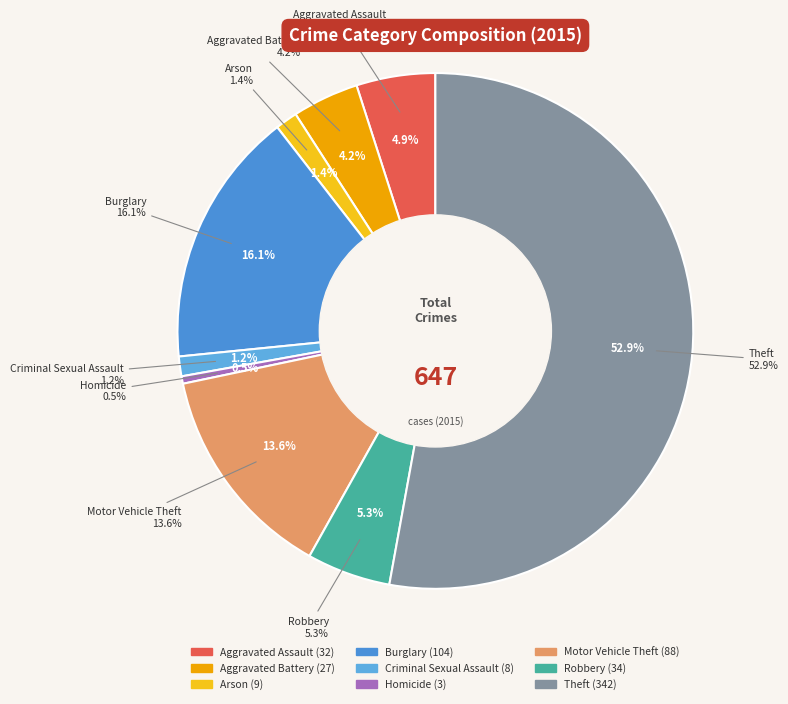

Is Theft the majority of the pie?

Yes